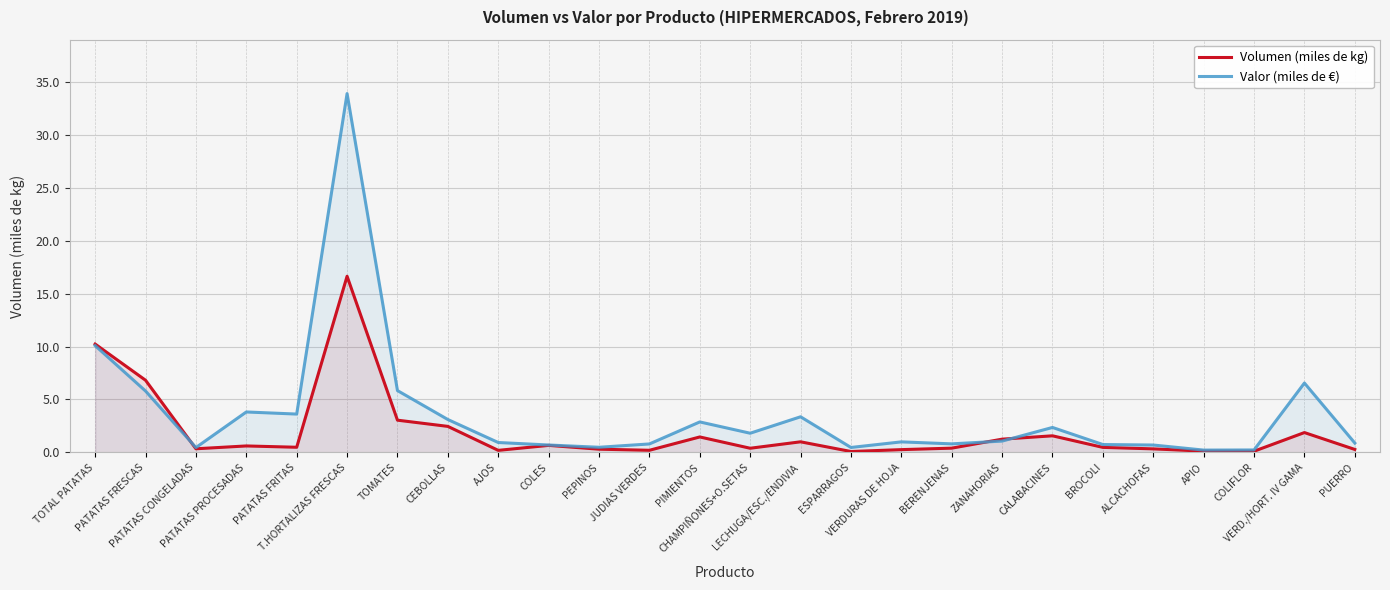

What is the average value of the Valor (miles de €) series?

3.6